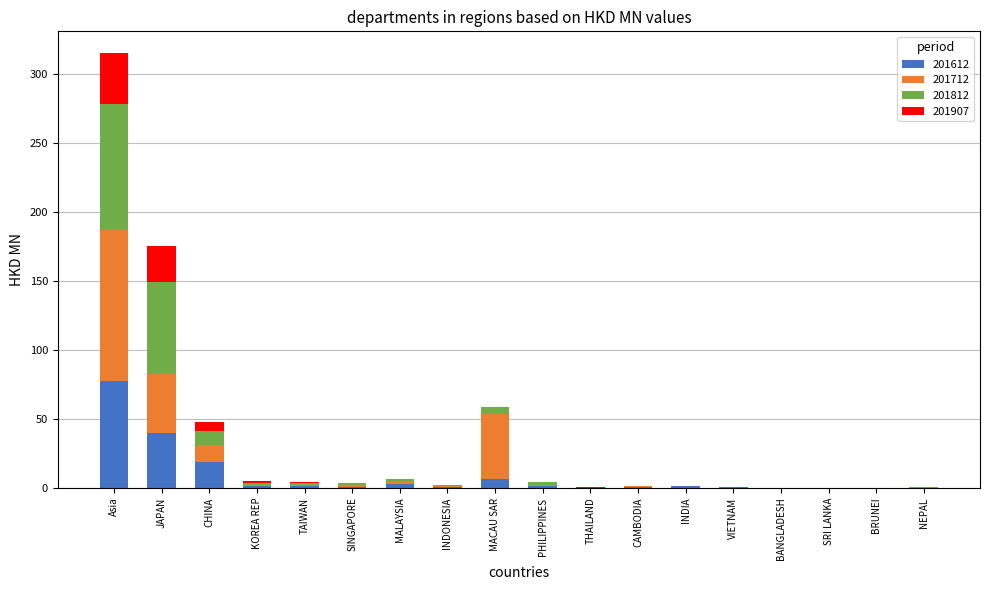

What is the maximum value for 201612?

77.2